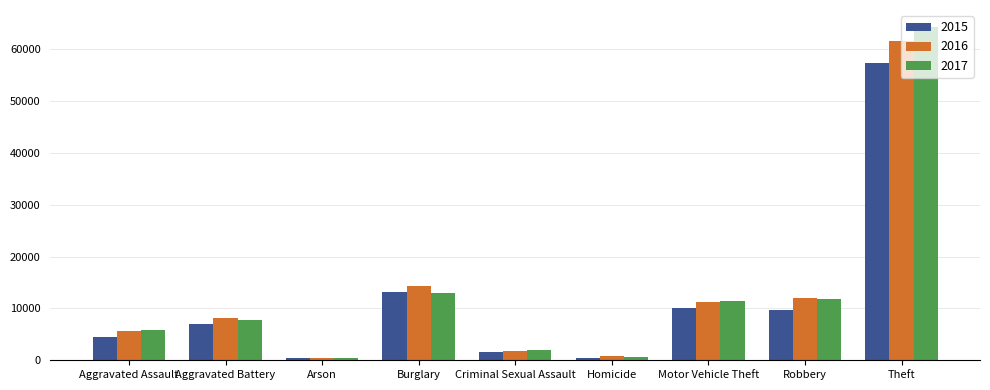

How many bars are there in total?

27